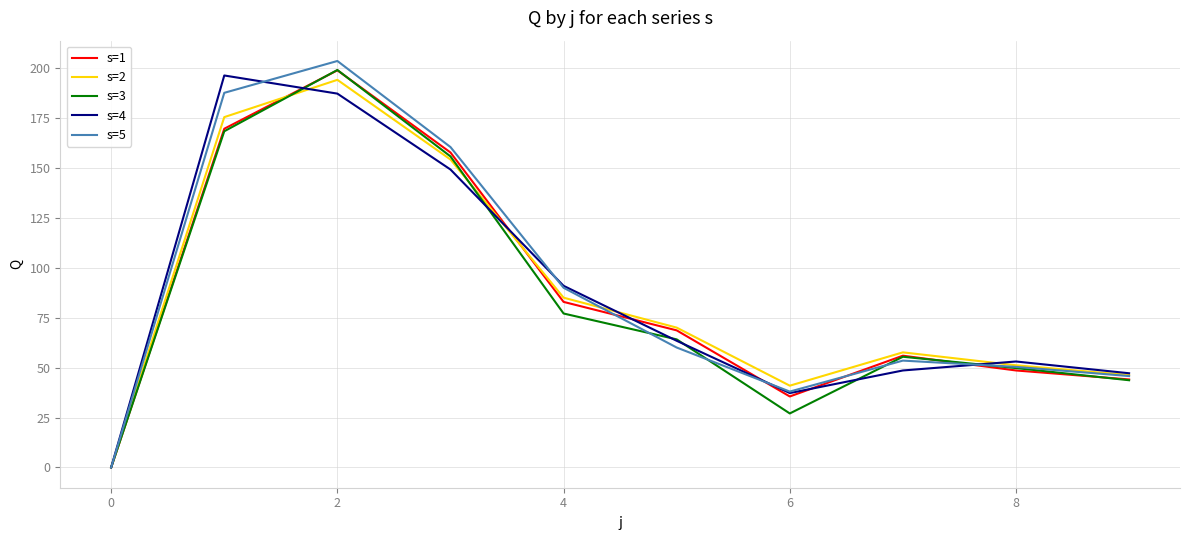

Does the chart display data point markers on the line(s)?

No